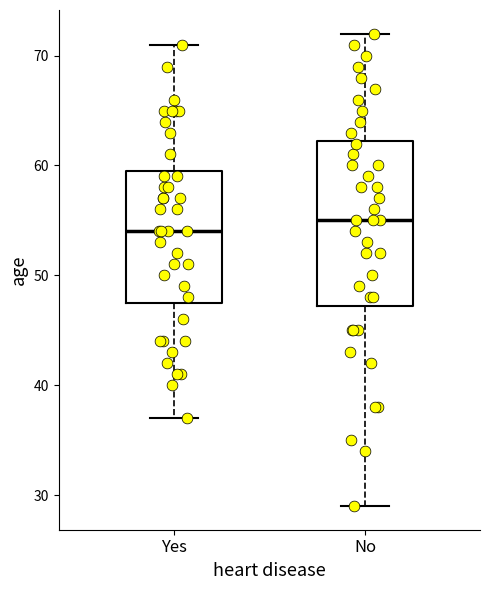

Which box is the tallest, from its lower edge to its upper edge?

No